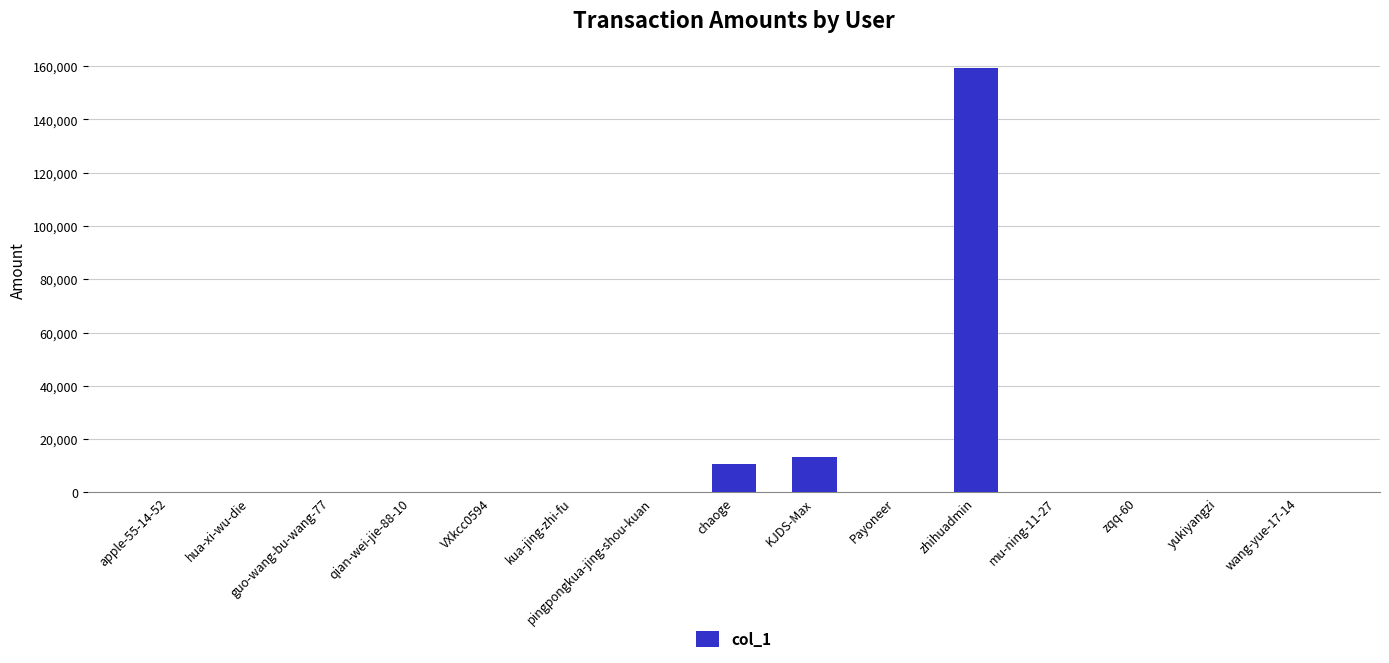

Between pingpongkua-jing-shou-kuan and chaoge, which is larger?

chaoge